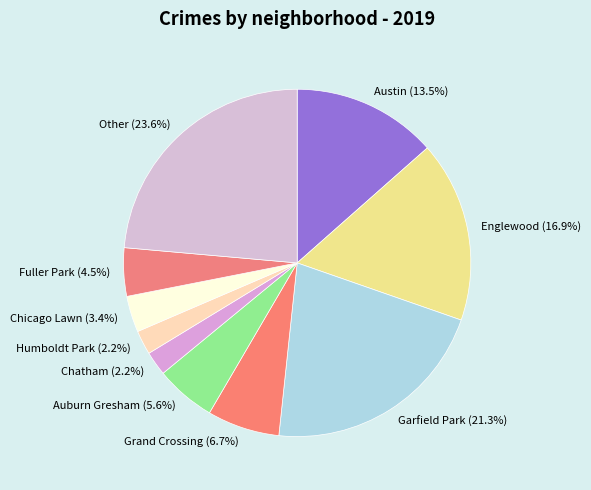

To the nearest percent, what percentage of the pie is Auburn Gresham?

6%